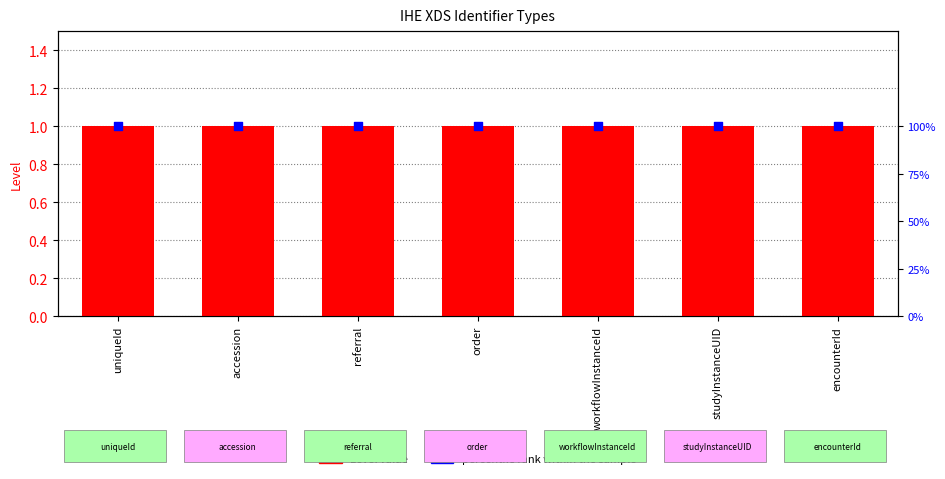

Which series reaches the maximum Y coordinate?

percentile rank within the sample